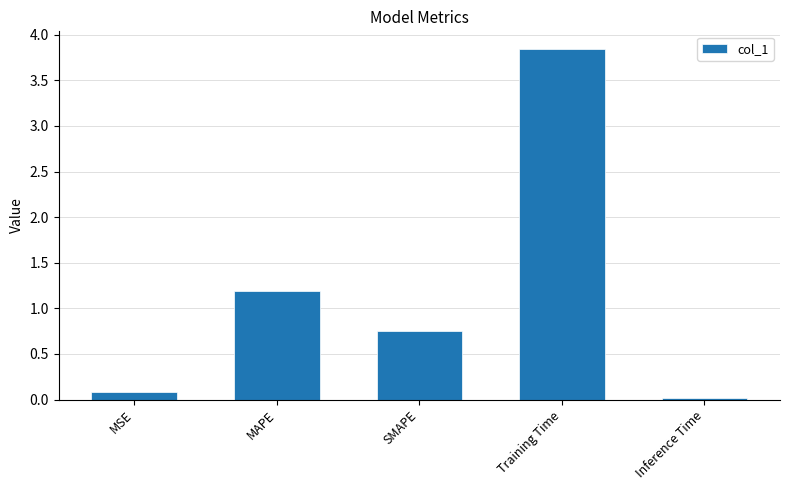

What position from the right is Training Time?

2